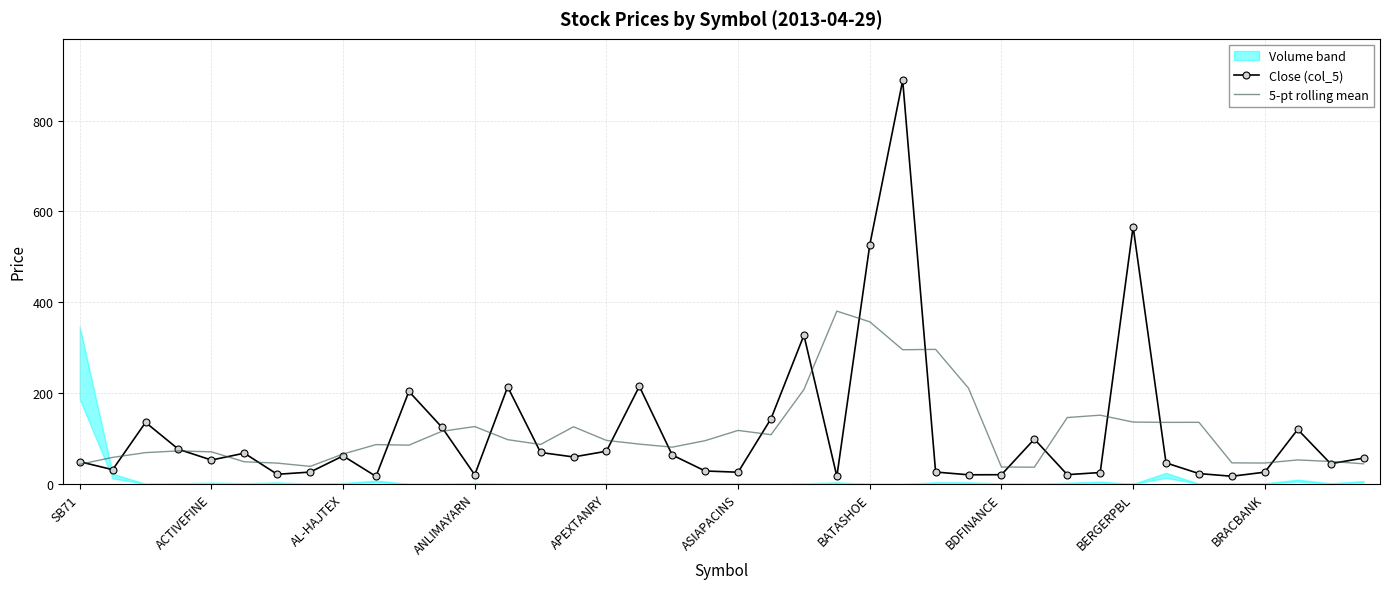

What is the minimum value shown in the chart?

16.4